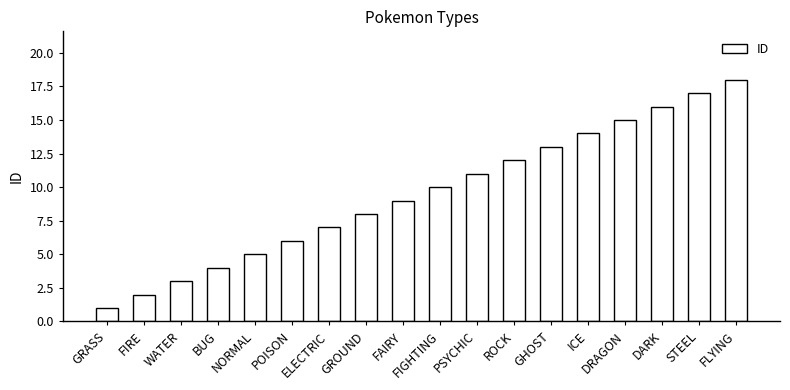

At which category does the chart reach its minimum across all series?

GRASS